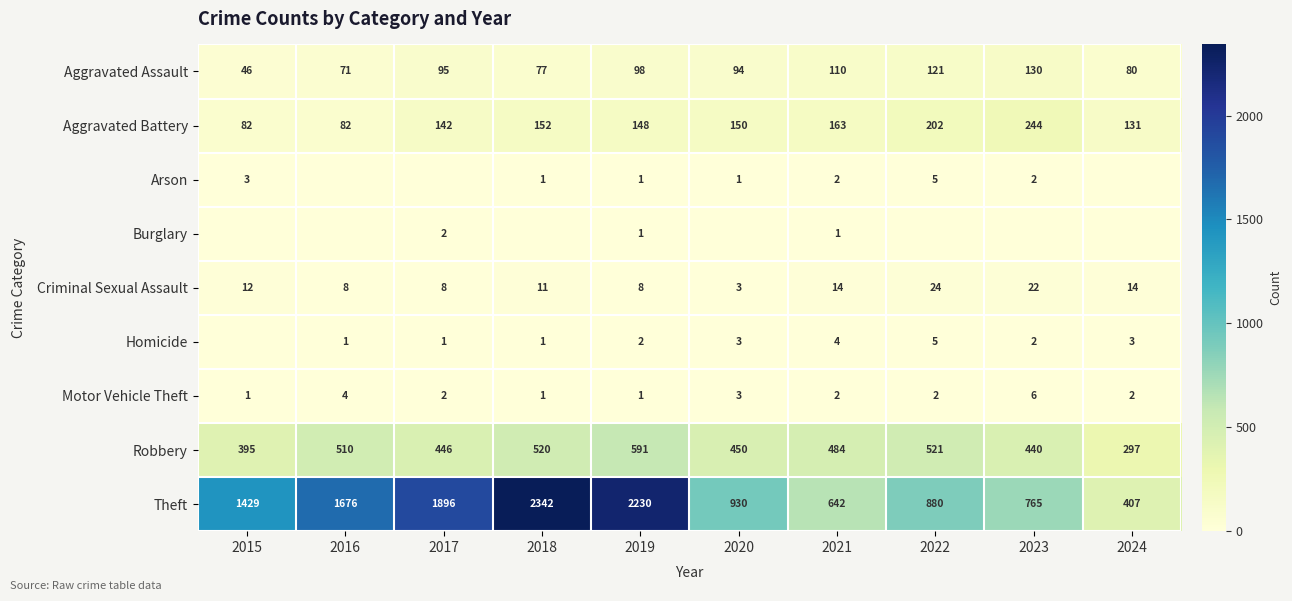

Is the value of Aggravated Assault at 2024 greater than the value of Robbery at 2019?

No